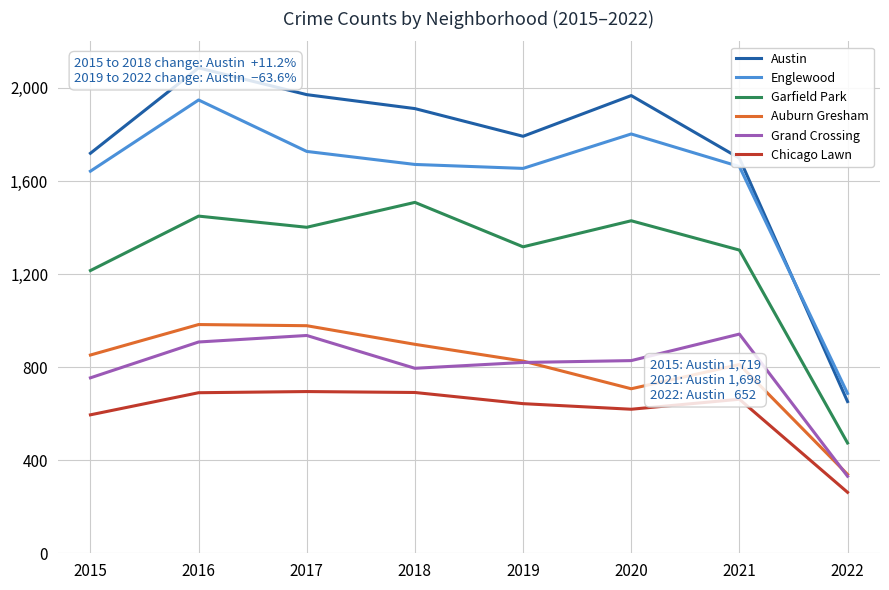

Reading right to left, transcribe all the data shown in this chart.

Austin: 2022=652	2021=1698	2020=1967	2019=1792	2018=1911	2017=1971	2016=2086	2015=1719
Englewood: 2022=687	2021=1662	2020=1802	2019=1654	2018=1671	2017=1727	2016=1948	2015=1642
Garfield Park: 2022=474	2021=1303	2020=1429	2019=1317	2018=1508	2017=1401	2016=1449	2015=1215
Auburn Gresham: 2022=339	2021=811	2020=707	2019=826	2018=898	2017=978	2016=983	2015=852
Grand Crossing: 2022=331	2021=942	2020=828	2019=820	2018=795	2017=936	2016=908	2015=754
Chicago Lawn: 2022=262	2021=662	2020=619	2019=643	2018=691	2017=695	2016=690	2015=595